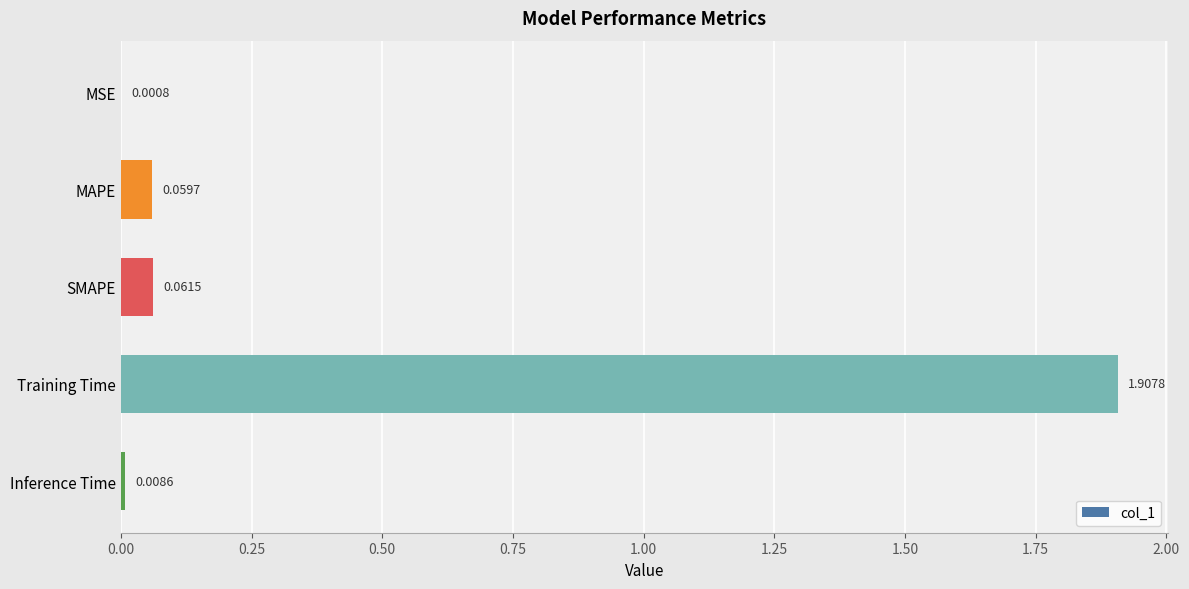

Where is the data nearest to the value 0?

MSE